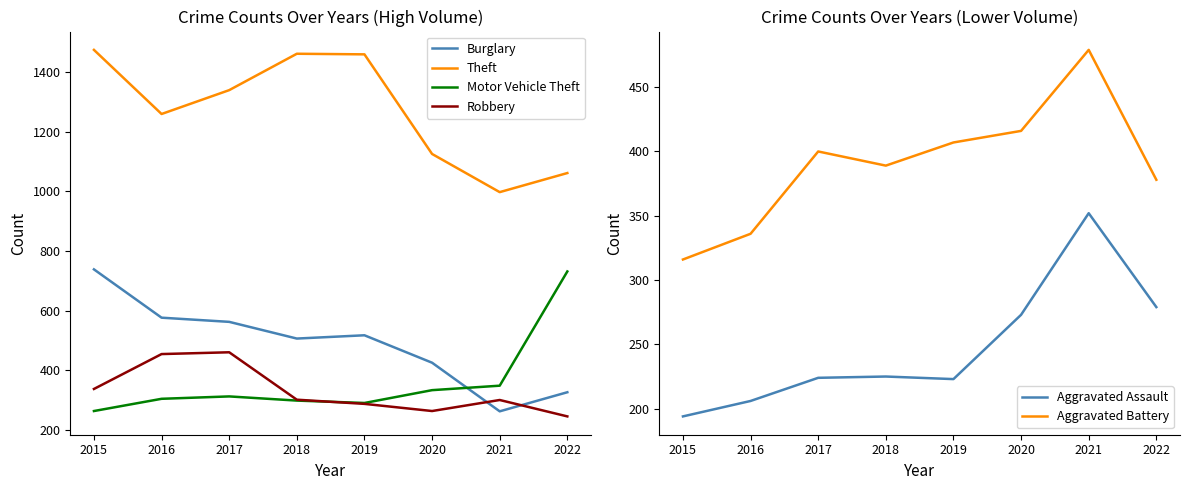

What is the difference between the Robbery values at 2019 and 2015?

50